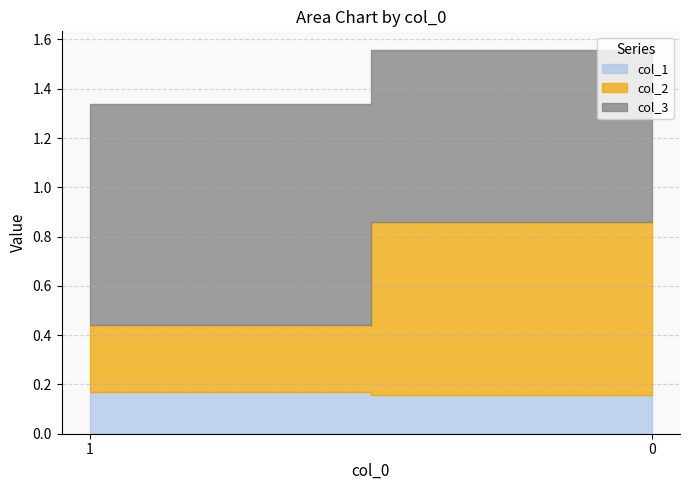

What is the value of the col_1 point at the 2nd from the left?

0.2